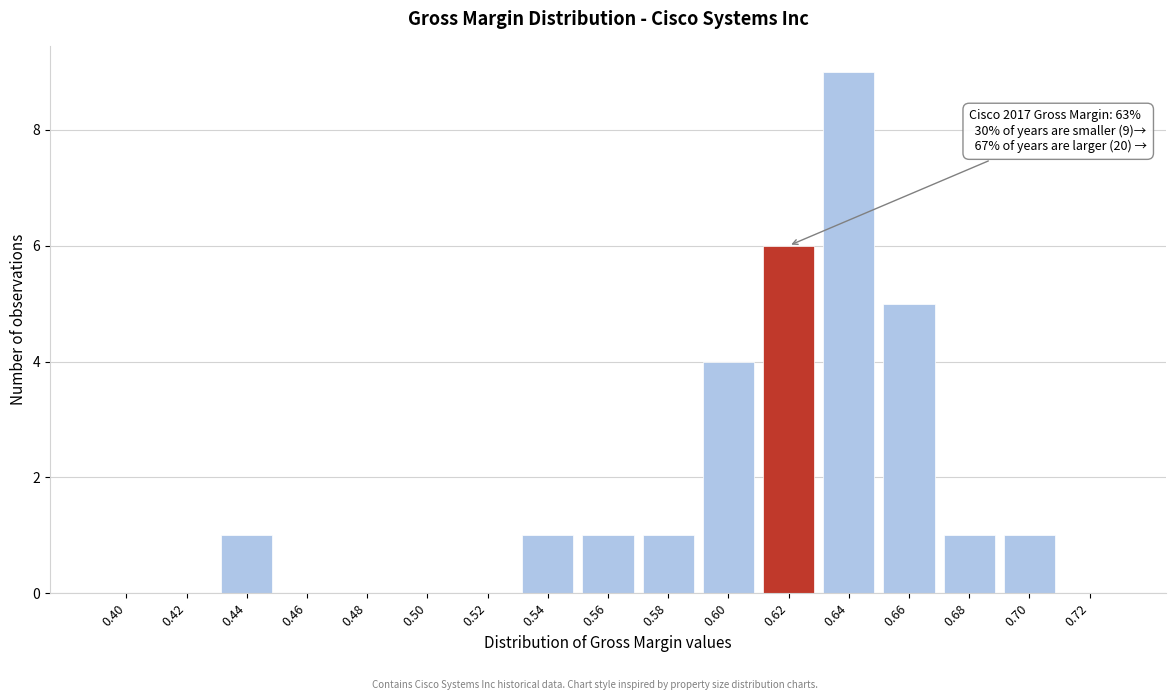

Reading left to right, list all the values displayed in this chart.

0.40=0	0.42=0	0.44=1	0.46=0	0.48=0	0.50=0	0.52=0	0.54=1	0.56=1	0.58=1	0.60=4	0.62=6	0.64=9	0.66=5	0.68=1	0.70=1	0.72=0